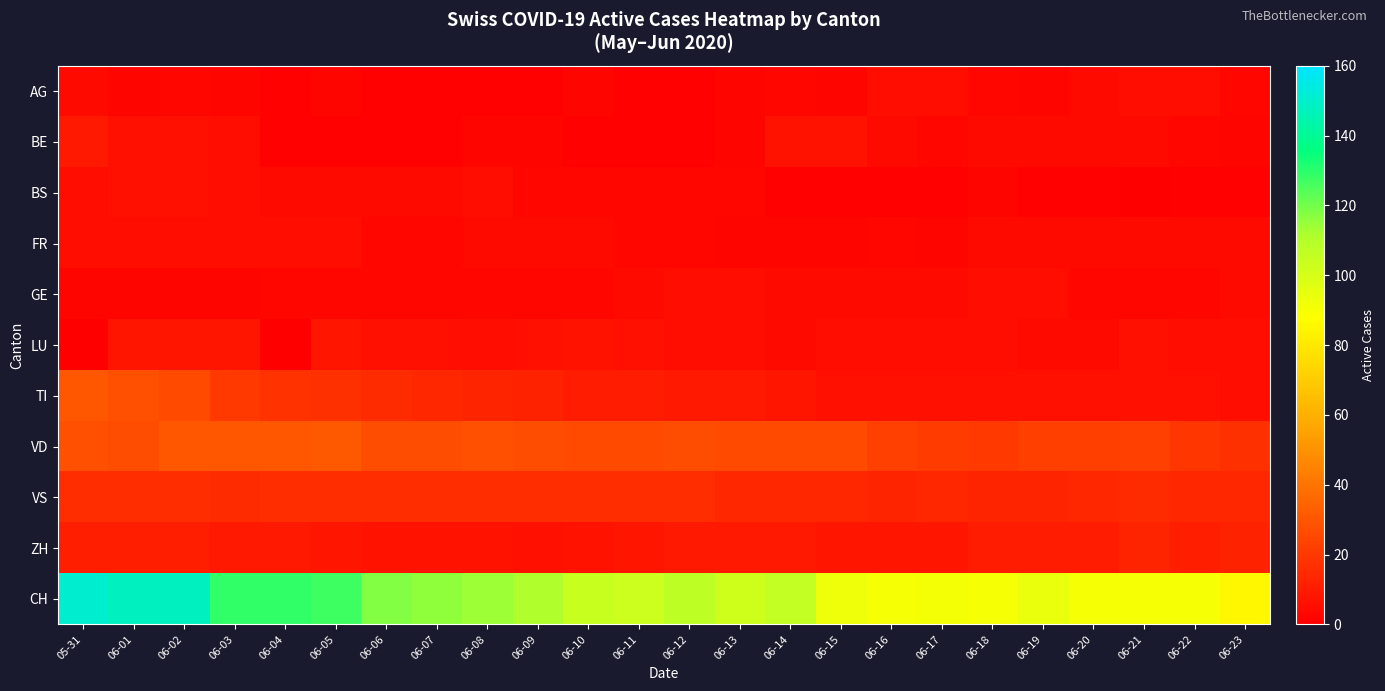

Which label corresponds to the largest value in the chart?

05-31